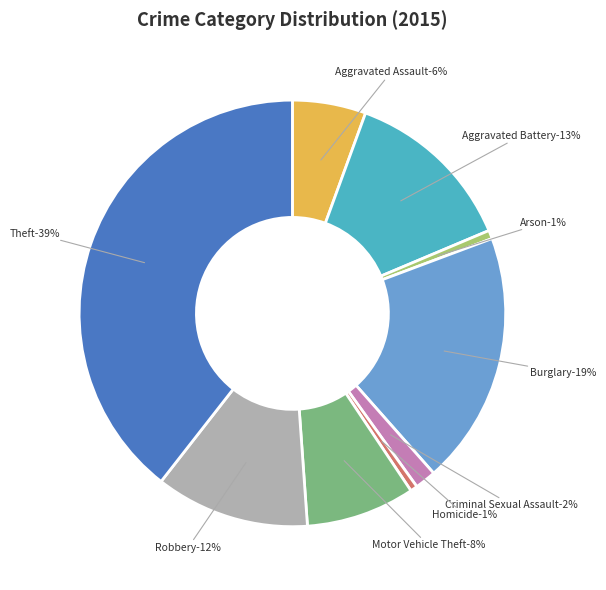

Does Theft account for over 50% of the chart?

No